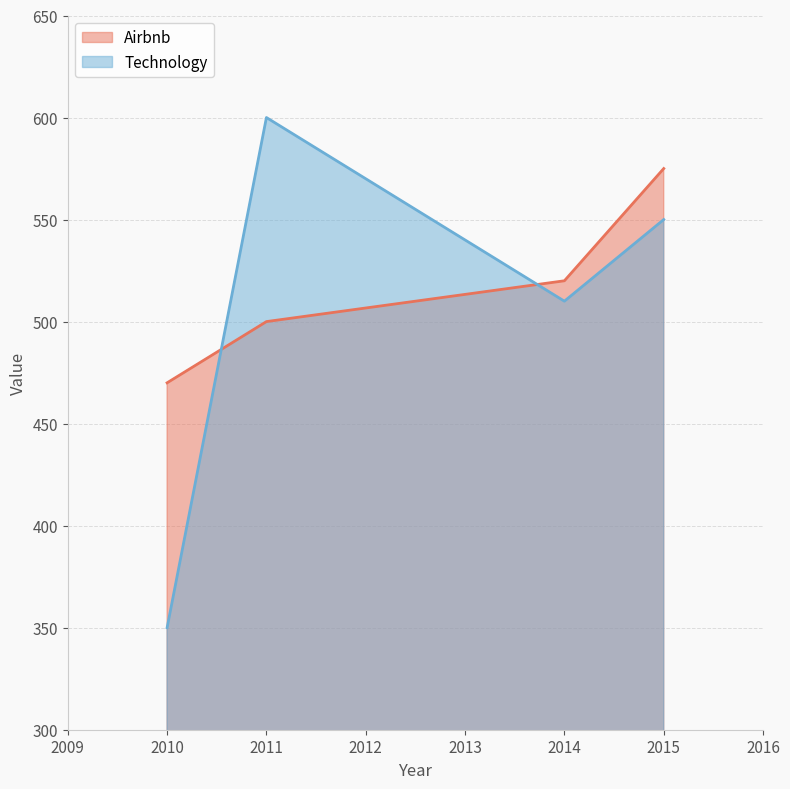

How many interior local peaks does the Technology series have?

1